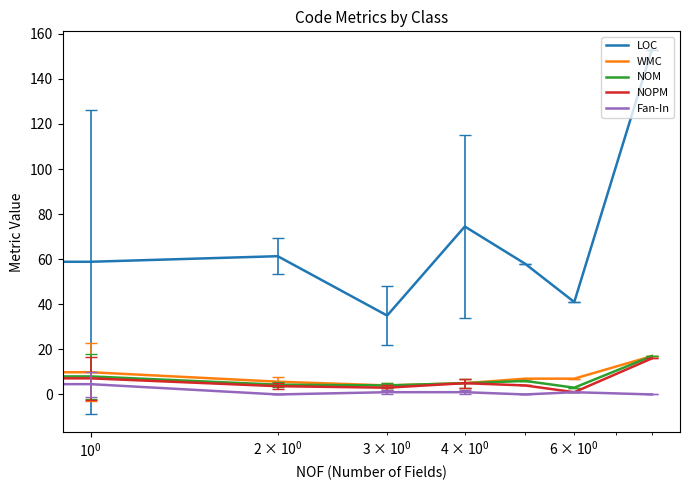

Which series has the largest total across all categories?

LOC